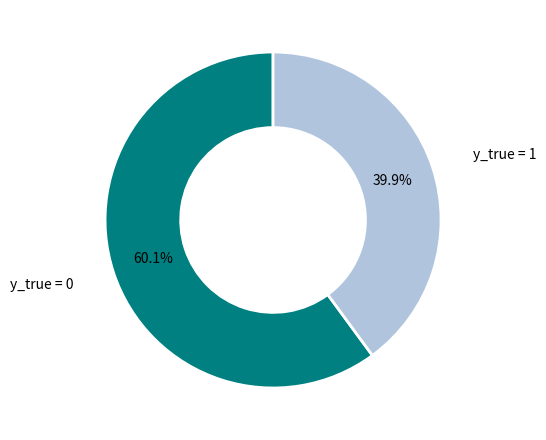

Rank the categories by value from highest to lowest.

y_true = 0, y_true = 1